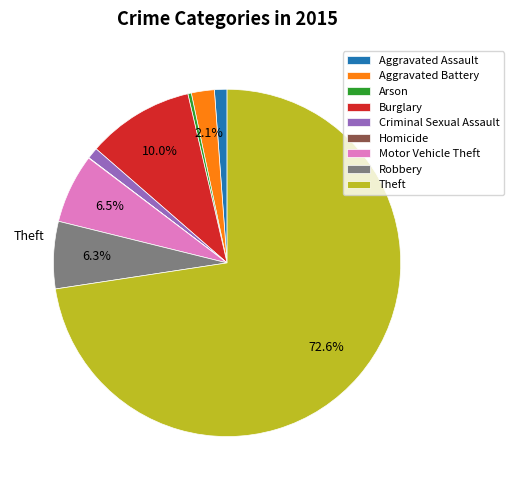

Is Theft the majority of the pie?

Yes